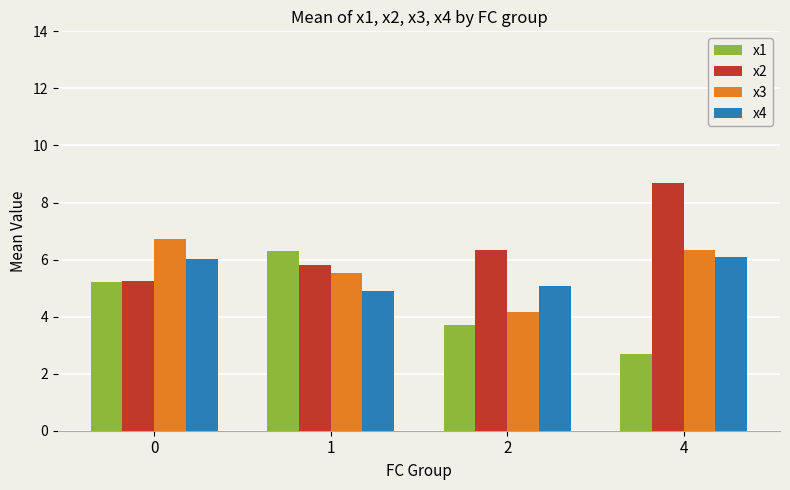

What is the total value across all series at 0?

23.2